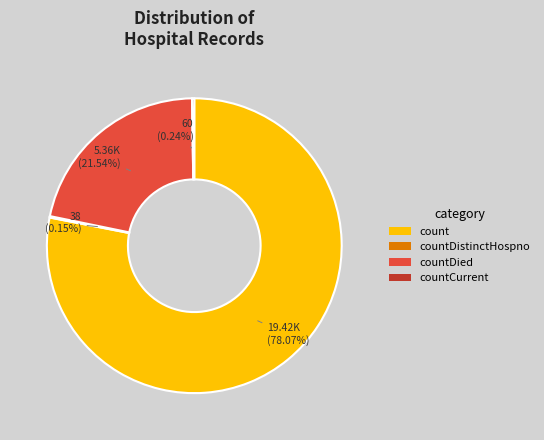

Which has a higher value, countDied or count?

count